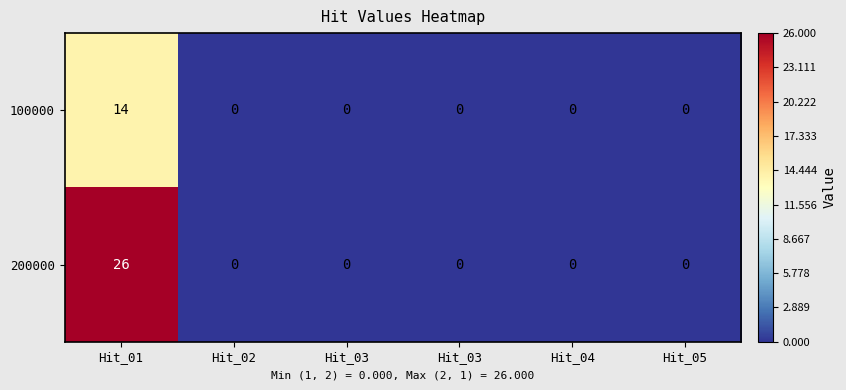

Which series changed the most between Hit_01 and Hit_04?

200000